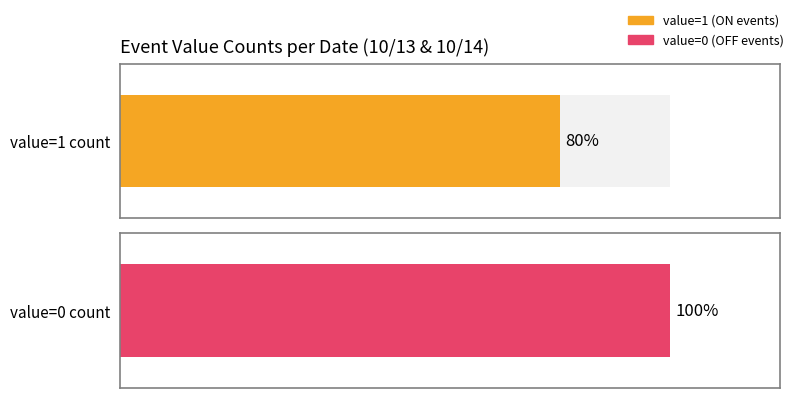

The value=0 (OFF events) series shows 1 at 10/14/2023. True or false?

False